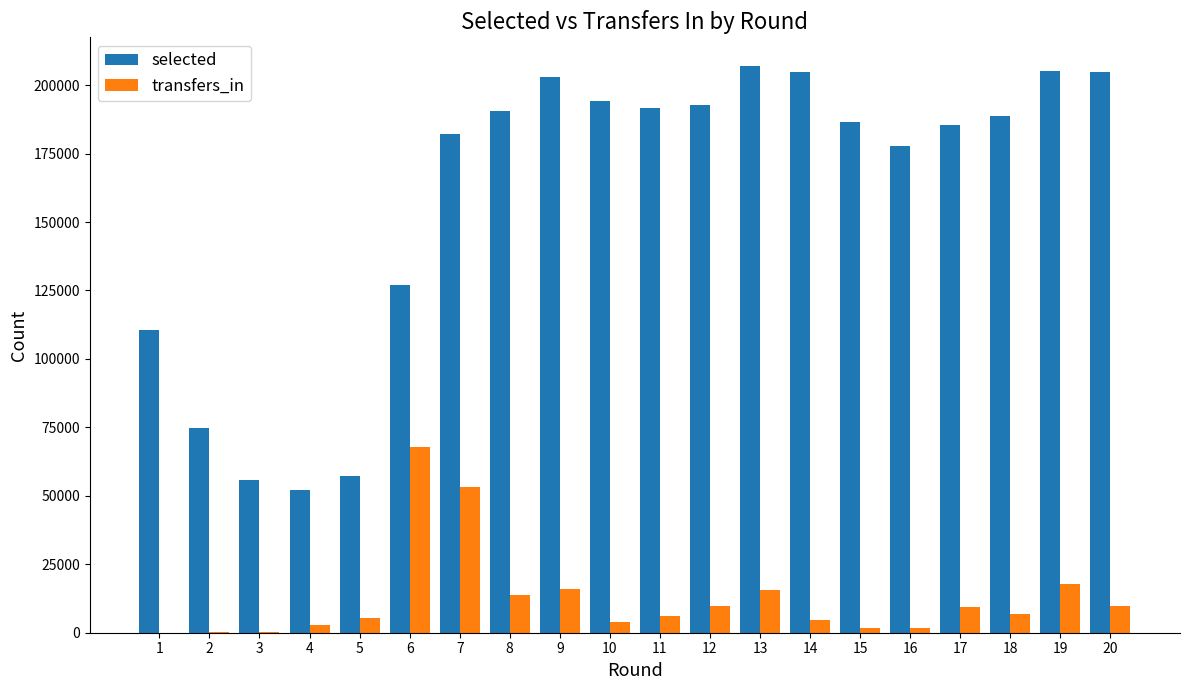

Read the transfers_in value at 9, to the nearest 50.

16050